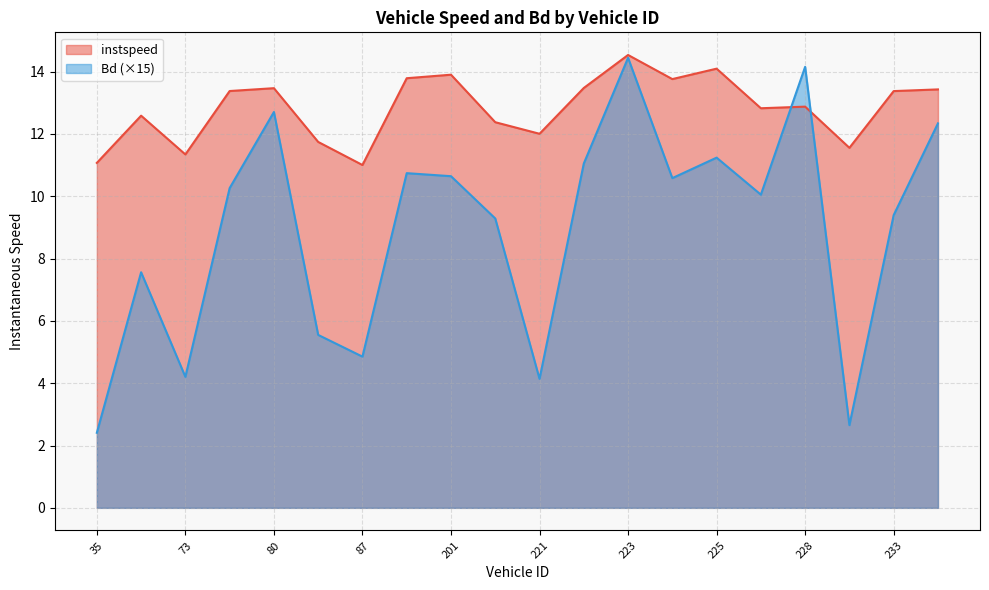

List the series in order of their overall mean, highest first.

instspeed, Bd (×15)